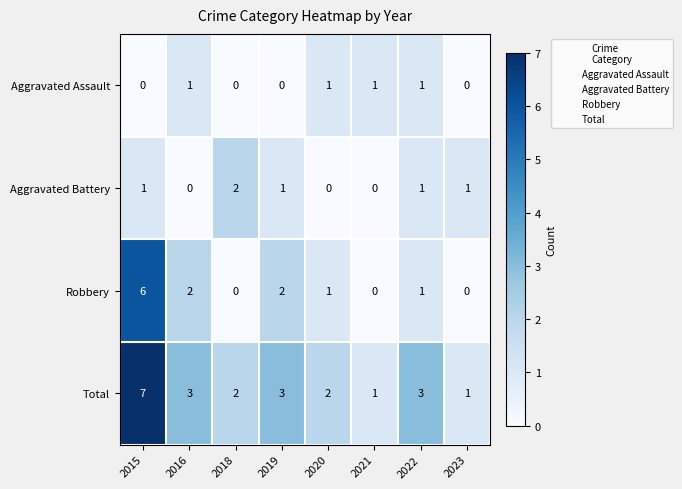

At 2015, list the series in order from smallest to largest.

Aggravated Assault, Aggravated Battery, Robbery, Total